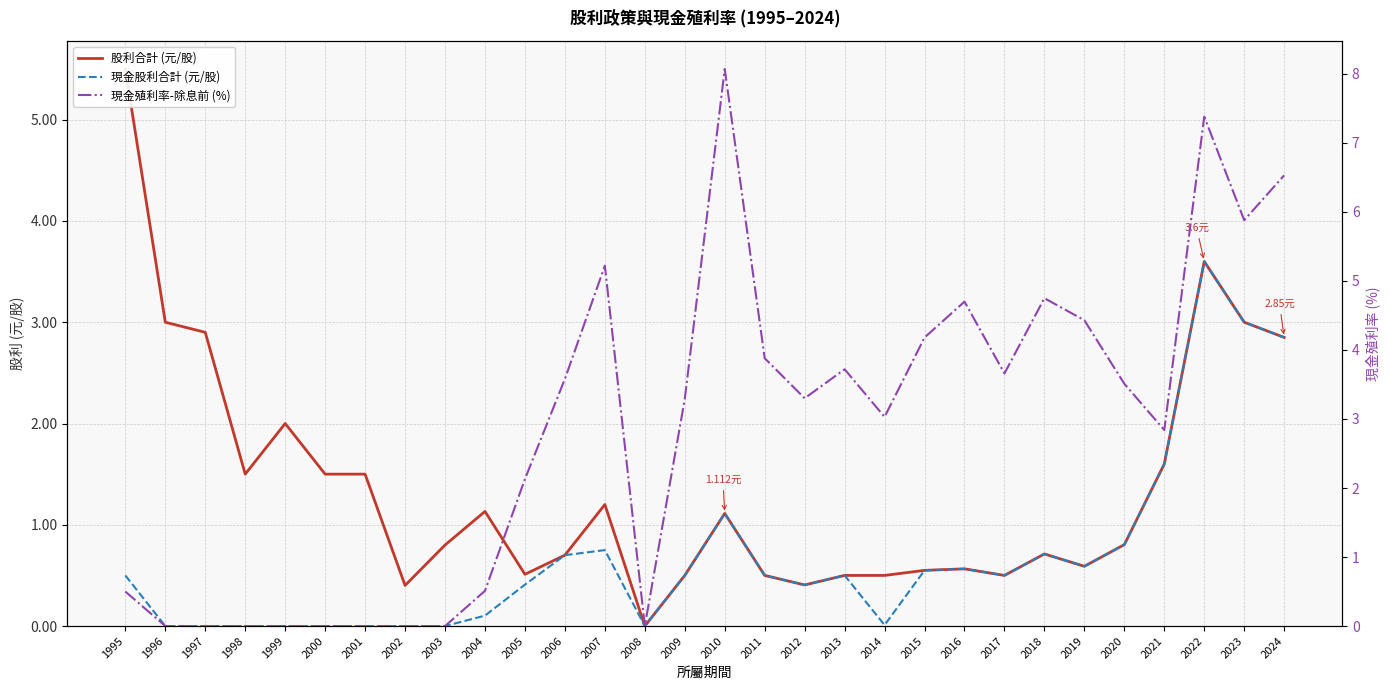

At which category does the chart reach its peak across all series?

2010